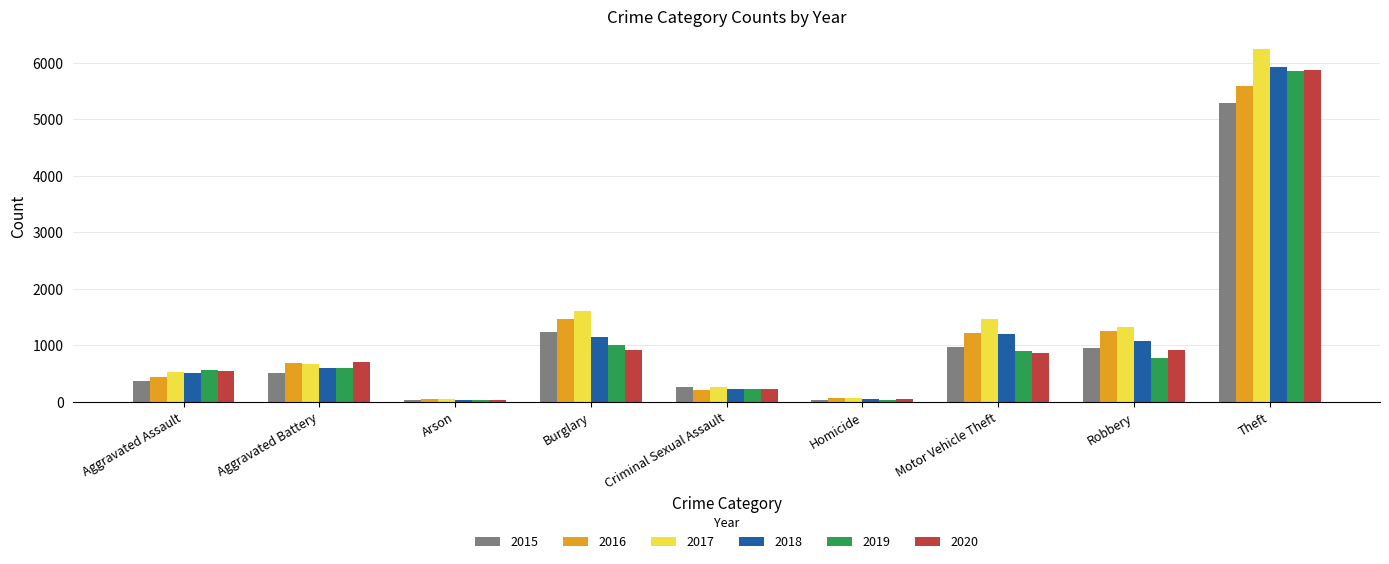

What is the total value across all series at Aggravated Assault?

2963